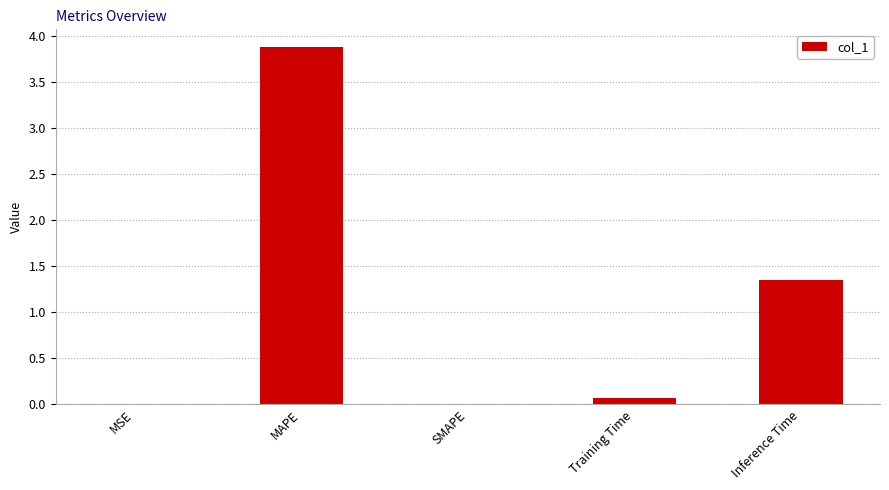

Are the bars horizontal?

No